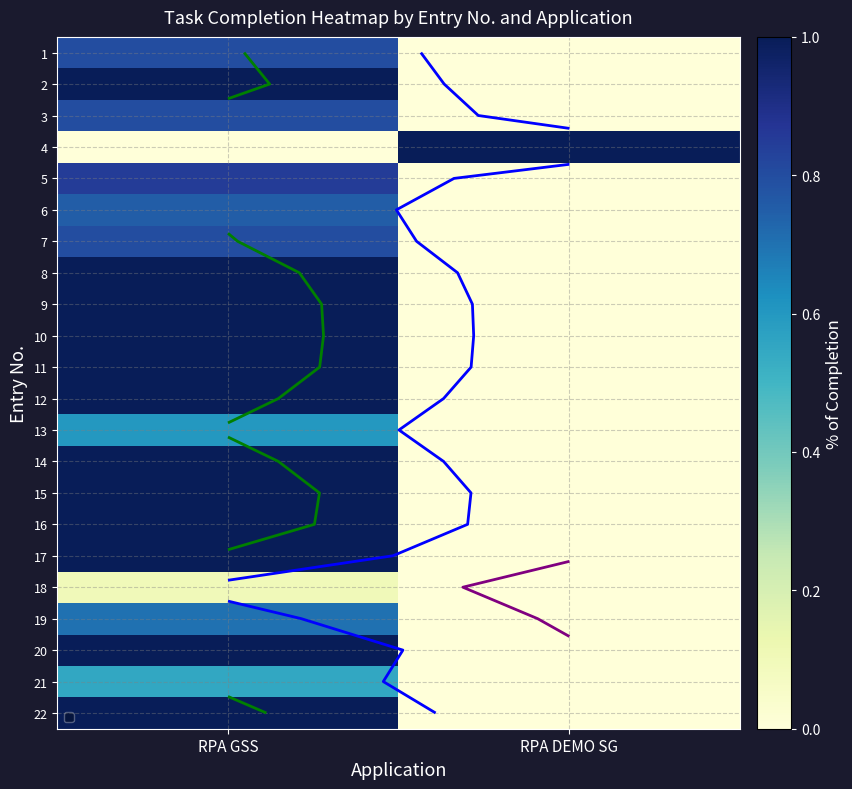

What is the spread (max minus min) of values at RPA GSS?

1.0